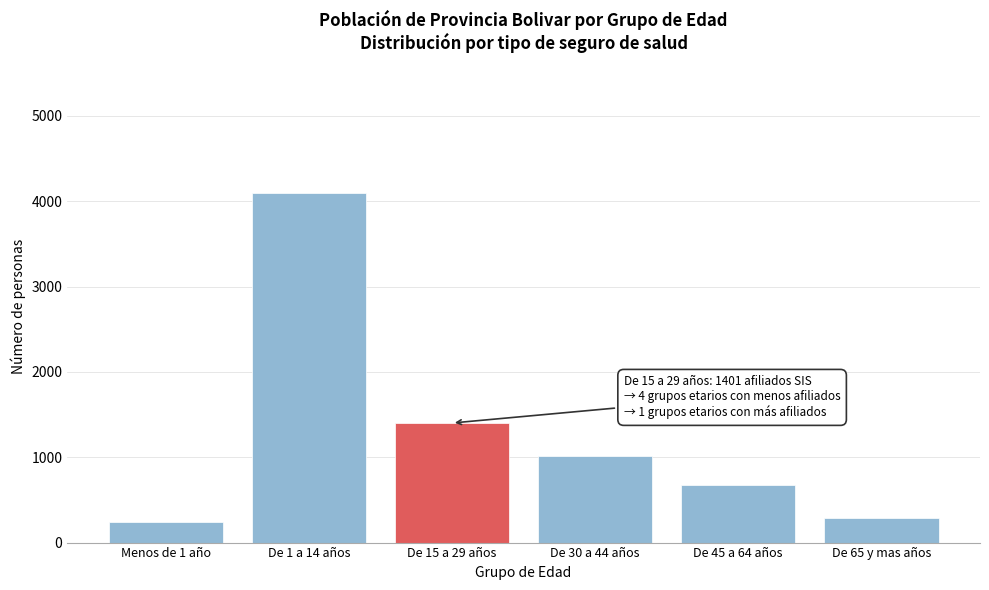

Reading left to right, extract all data points from this chart.

236	4099	1401	1016	671	288